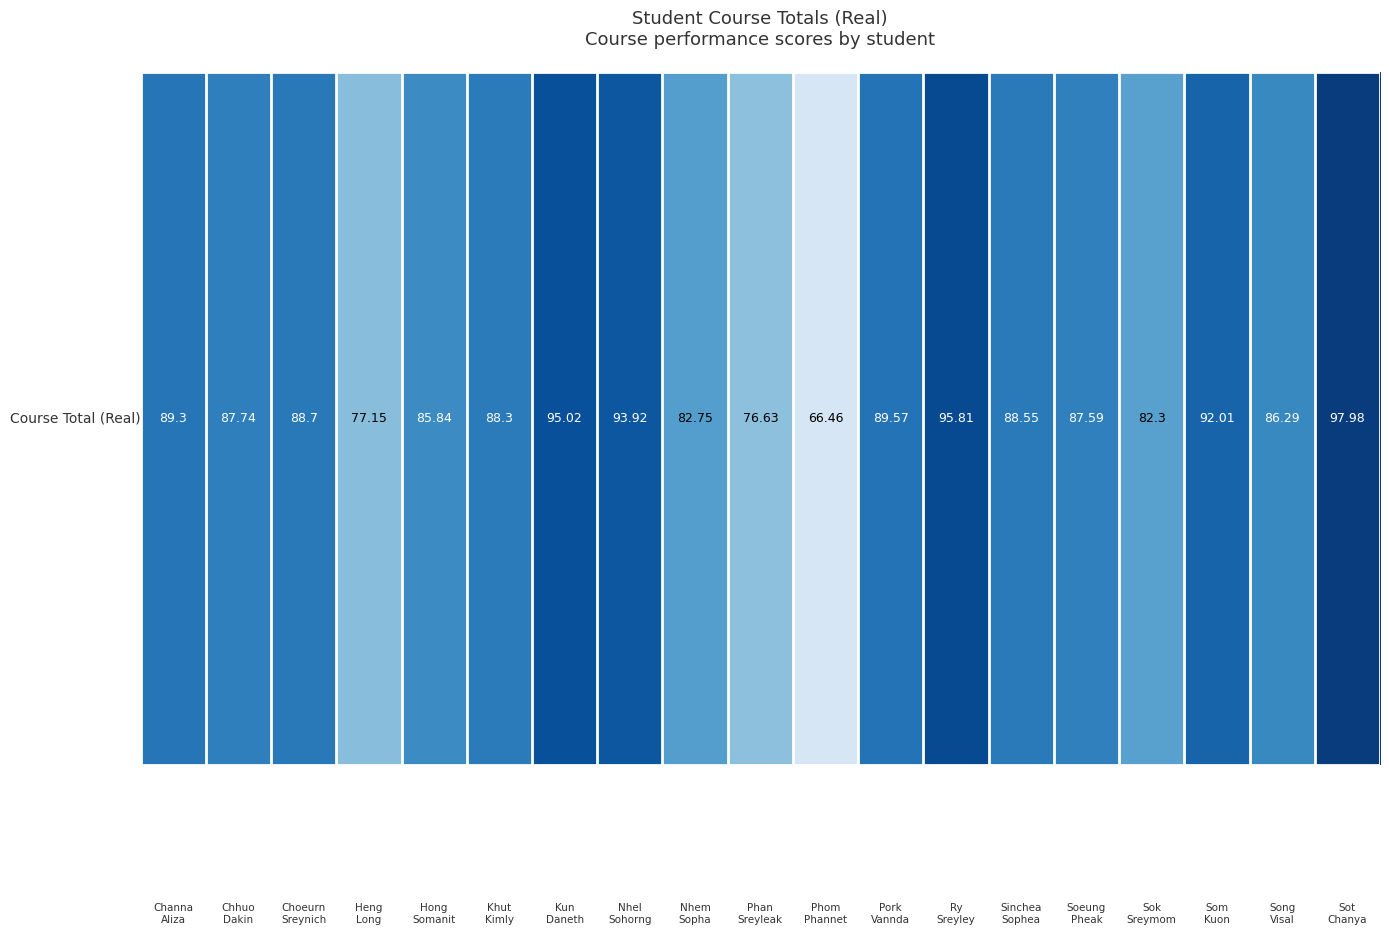

What is the change in value from 4 to 16?

+6.2